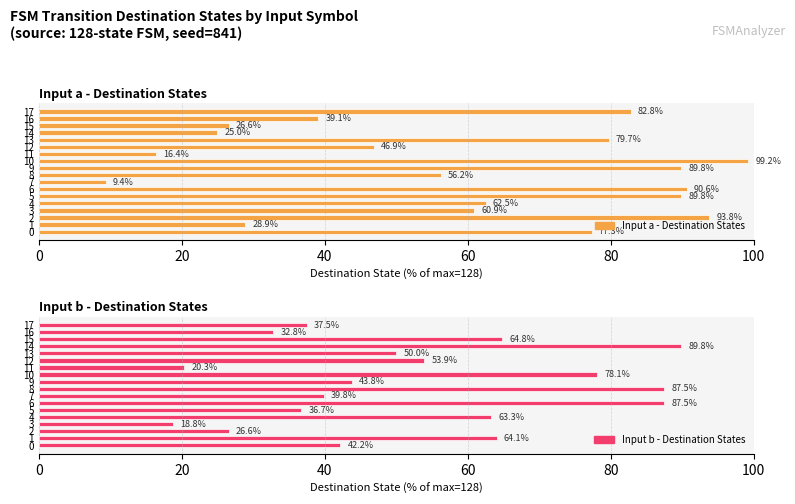

Which series has the largest total across all categories?

Input a - Destination States